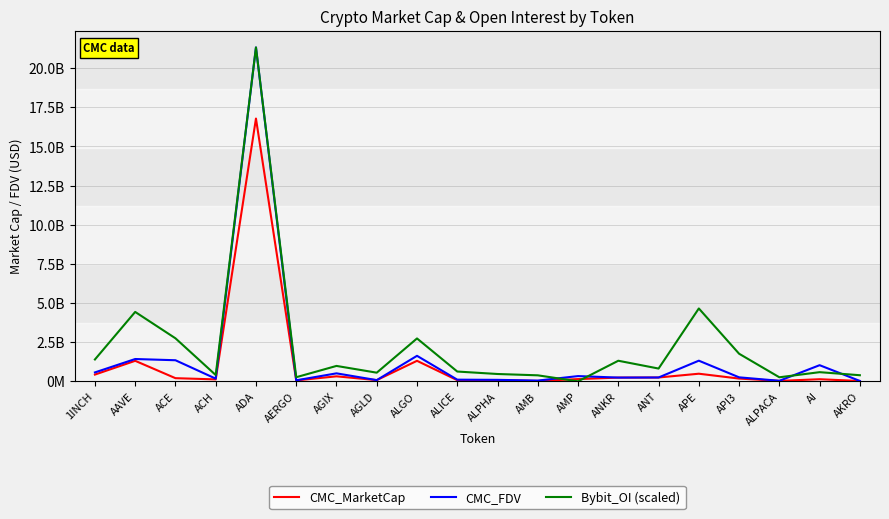

Reading left to right, extract all data points from this chart.

CMC_MarketCap: 430116809.0	1309697872.0	201211329.0	123106492.0	16778764594.0	57809167.0	319091271.0	76666559.0	1310032408.0	71926109.0	79487041.0	22319573.0	141966731.0	238208822.0	244655181.0	485885754.0	175817249.0	27141684.0	133957374.0	20952112.0
CMC_FDV: 568493276.0	1424435408.0	1346322785.0	170089607.0	21320462403.0	64954121.0	509428455.0	76666559.0	1628516247.0	105908672.0	93956314.0	47557194.0	334324545.0	238208822.0	244655181.0	1318214849.0	254960888.0	34043490.0	1030441338.0	23614881.0
Bybit_OI (scaled): 1395394400.5	4432140169.8	2747637022.6	402342918.6	21320462403.0	262427062.4	983312976.9	551839713.9	2738006142.5	624867855.3	467891516.5	383525595.0	0.0	1314433761.9	815689128.5	4652943495.1	1762312466.7	258172007.4	584634337.7	389546782.4